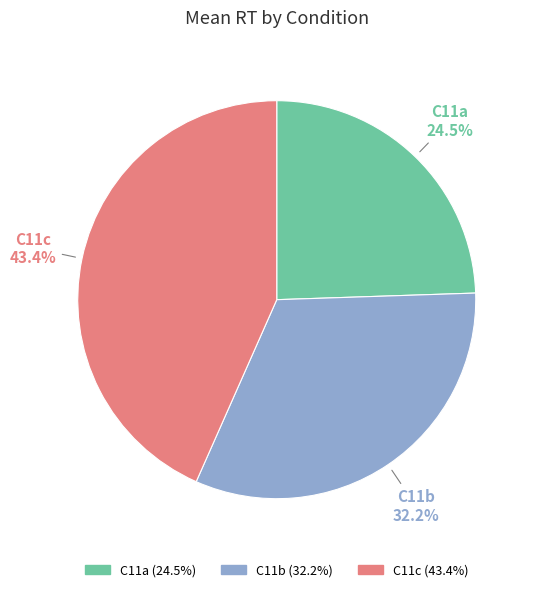

What percentage is the C11b slice, to the nearest percent?

32%